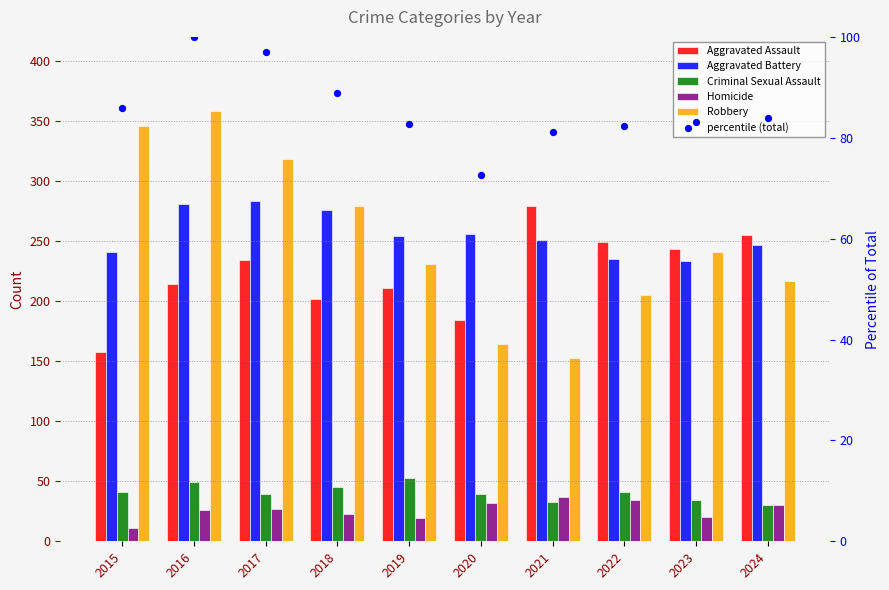

Which series has the largest Y range (max minus min)?

Robbery